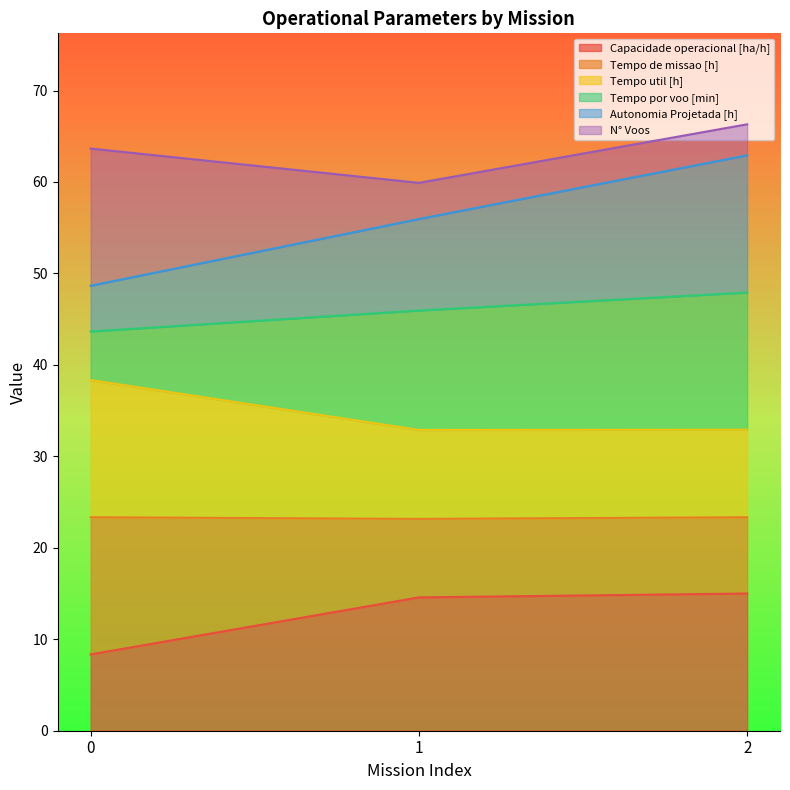

What is the total value across all series at 2?

66.3